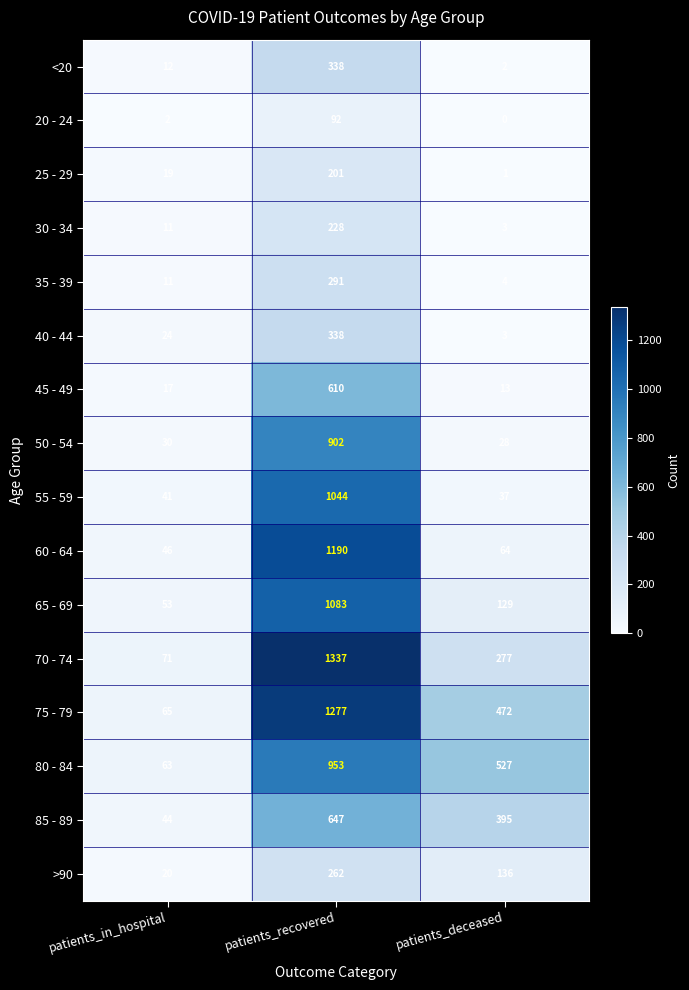

At how many categories does at least one series exceed 883?

1